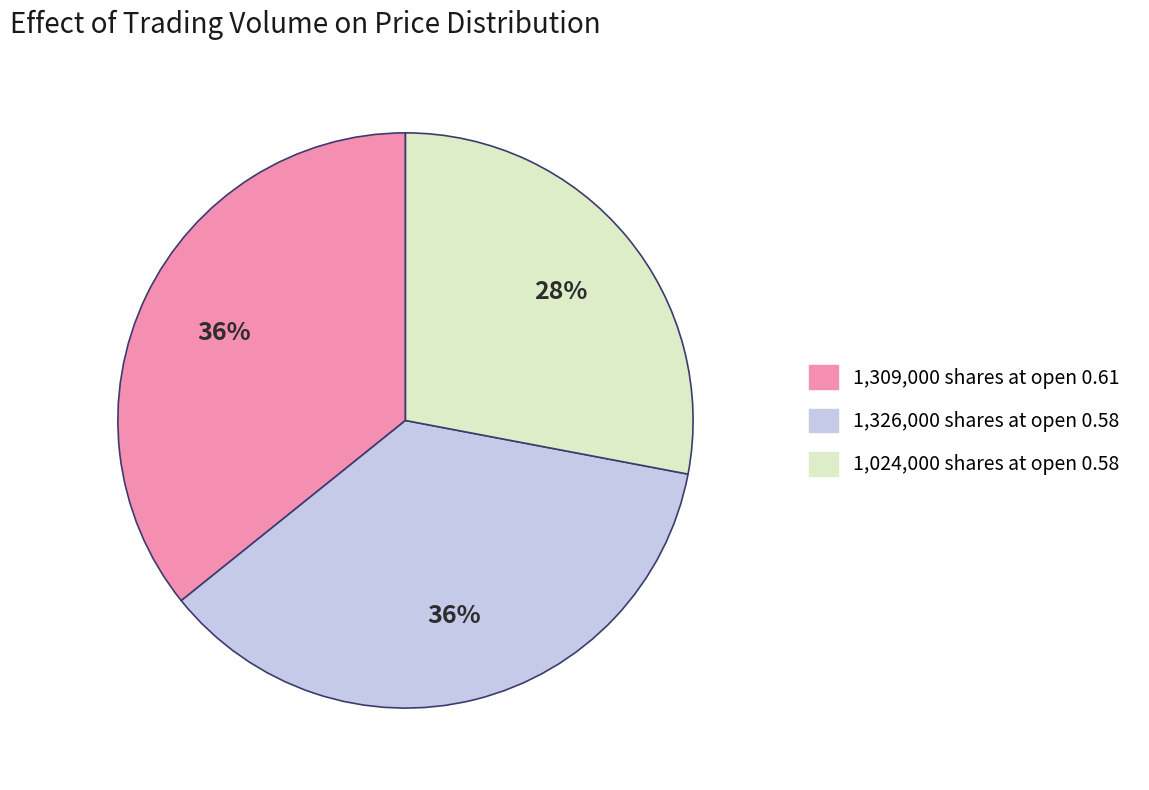

Is there any slice that represents more than half of the pie?

No